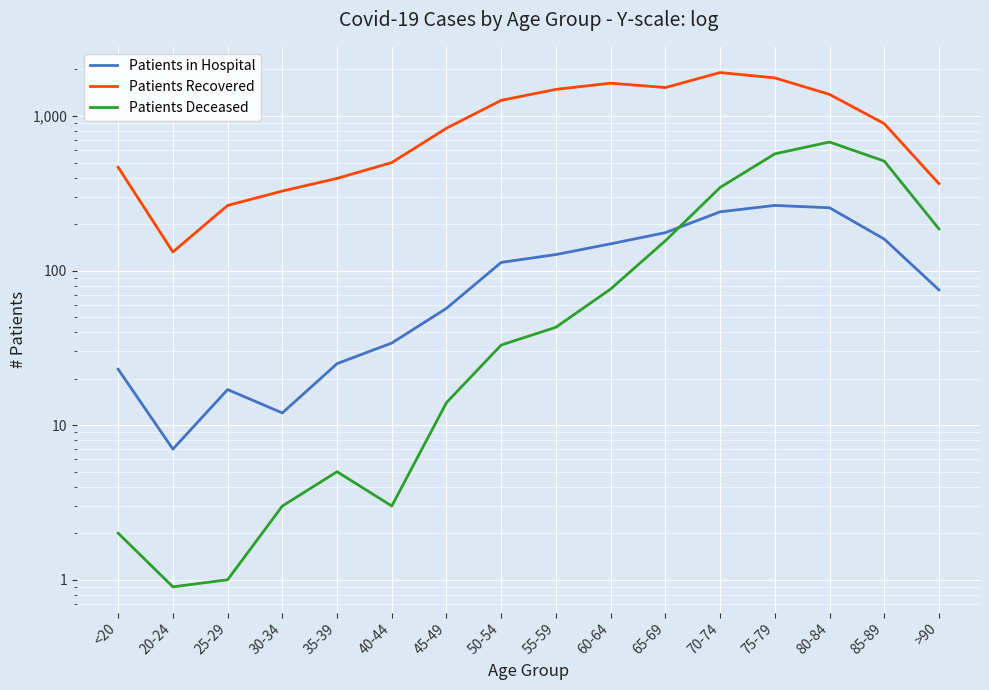

What is the approximate value of Patients in Hospital at 30-34?

12.0